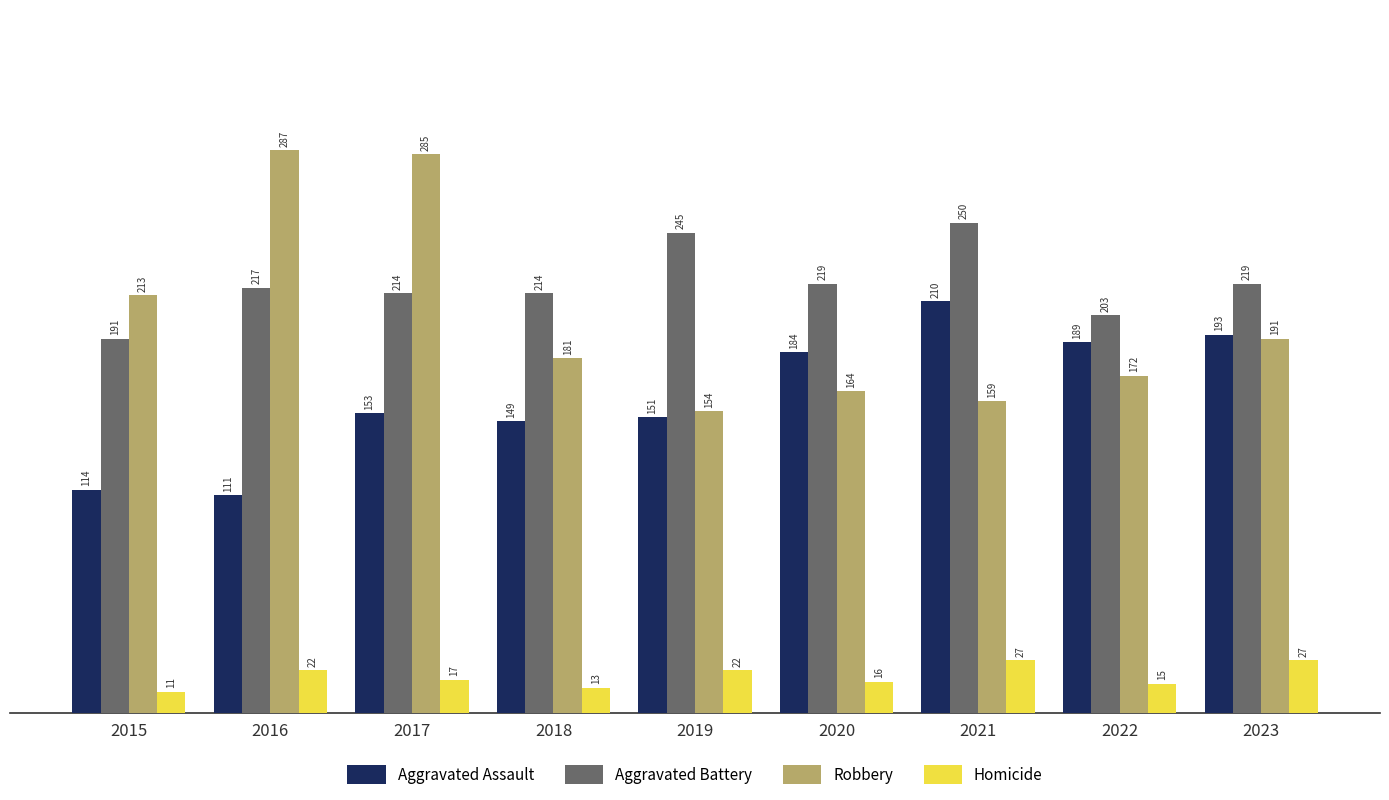

Are the bars grouped side by side (vs. stacked)?

Yes